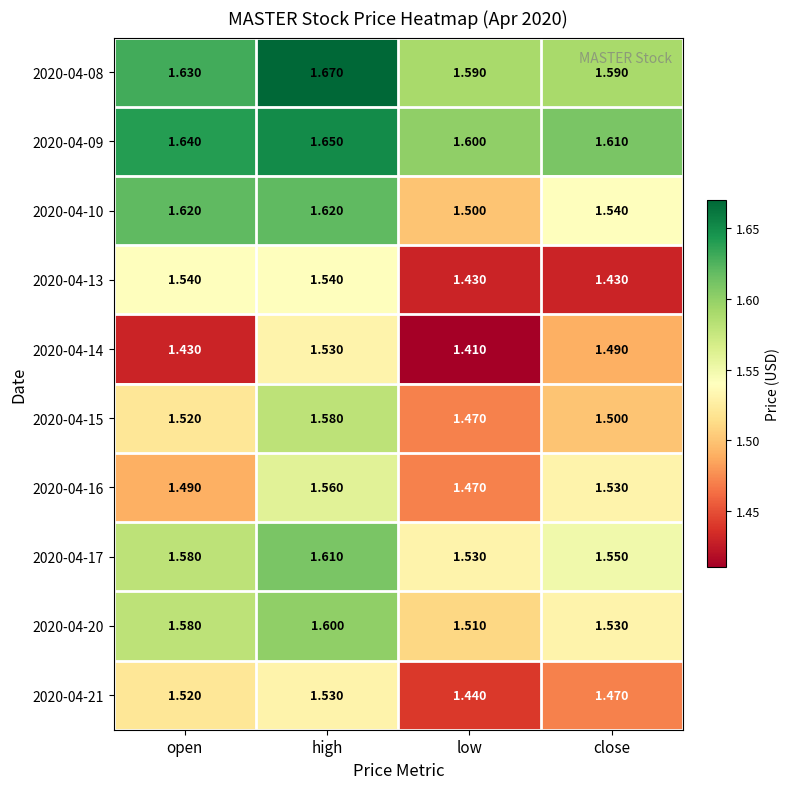

At which category does the chart reach its peak across all series?

high